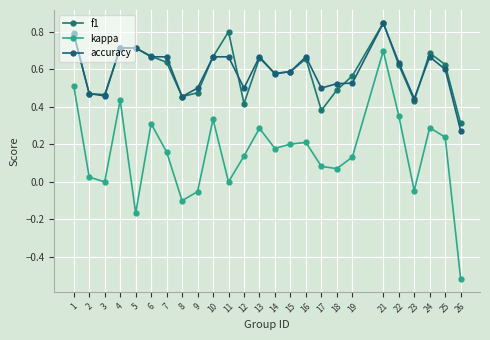

At which label does kappa first exceed 0?

1